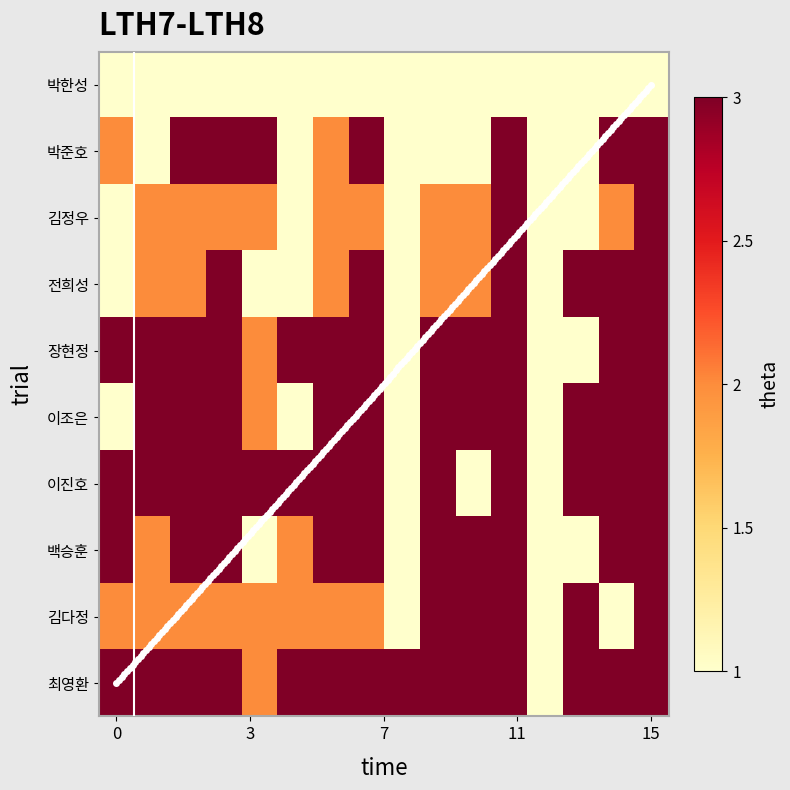

What is the approximate value of 김다정 at 10?

3